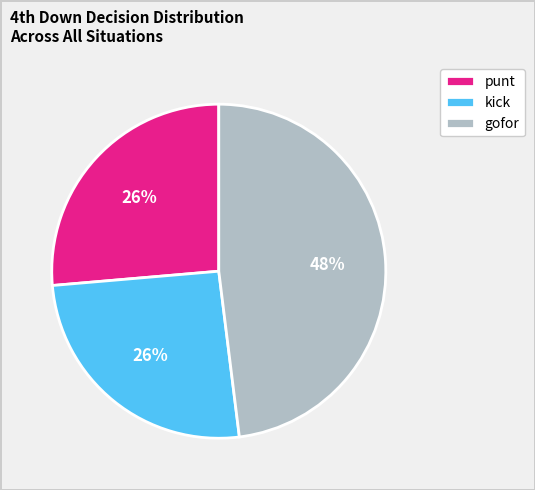

Combined, do punt and gofor account for over 50%?

Yes